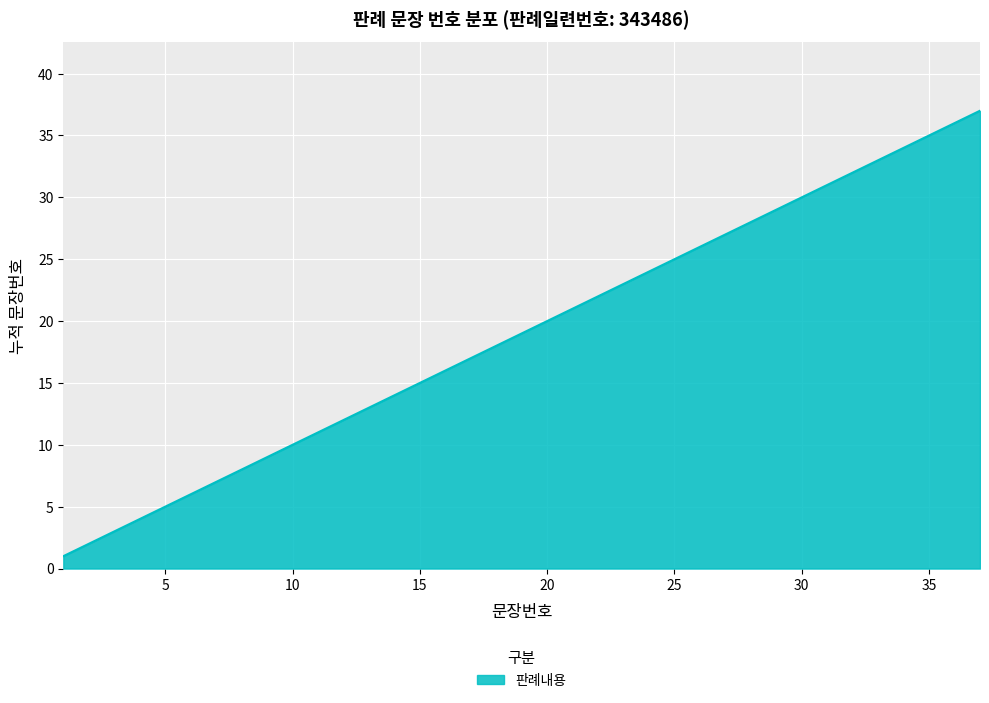

Reading left to right, list all the values displayed in this chart.

1	2	3	4	5	6	7	8	9	10	11	12	13	14	15	16	17	18	19	20	21	22	23	24	25	26	27	28	29	30	31	32	33	34	35	36	37